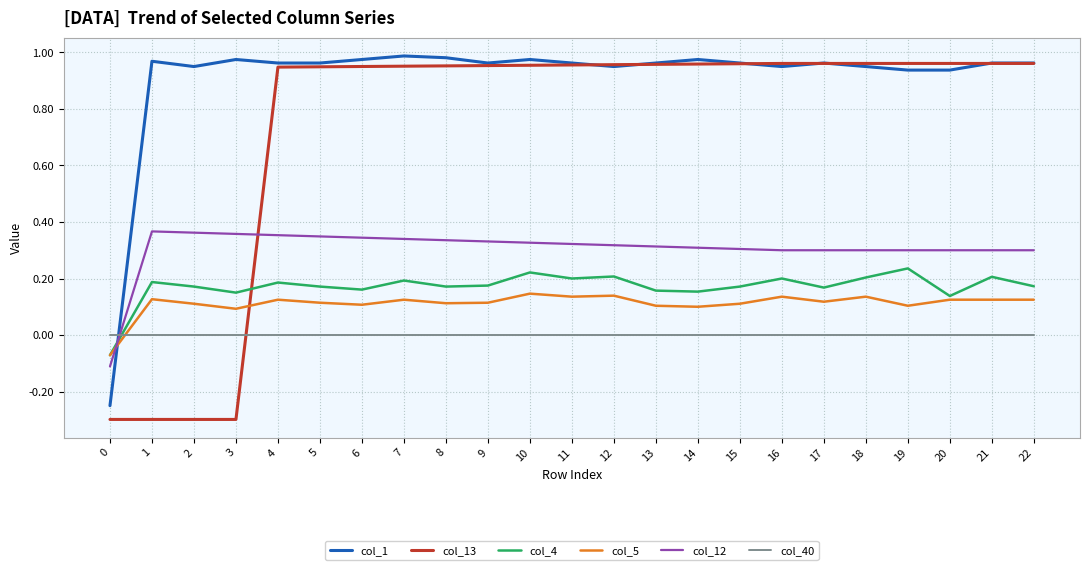

What is the smallest value displayed?

-0.3